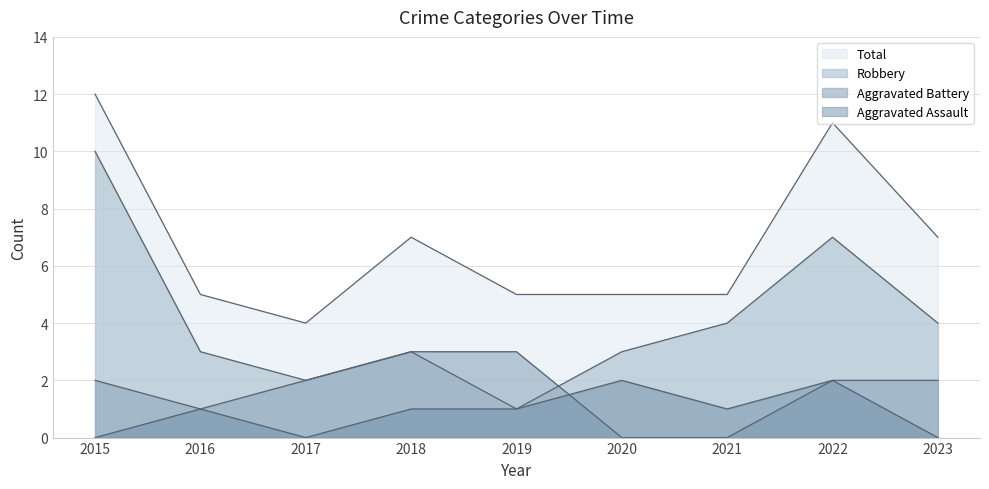

Reading left to right, transcribe all the data shown in this chart.

Aggravated Assault: 2015=0	2016=1	2017=0	2018=1	2019=1	2020=2	2021=1	2022=2	2023=0
Aggravated Battery: 2015=2	2016=1	2017=2	2018=3	2019=3	2020=0	2021=0	2022=2	2023=2
Robbery: 2015=10	2016=3	2017=2	2018=3	2019=1	2020=3	2021=4	2022=7	2023=4
Total: 2015=12	2016=5	2017=4	2018=7	2019=5	2020=5	2021=5	2022=11	2023=7